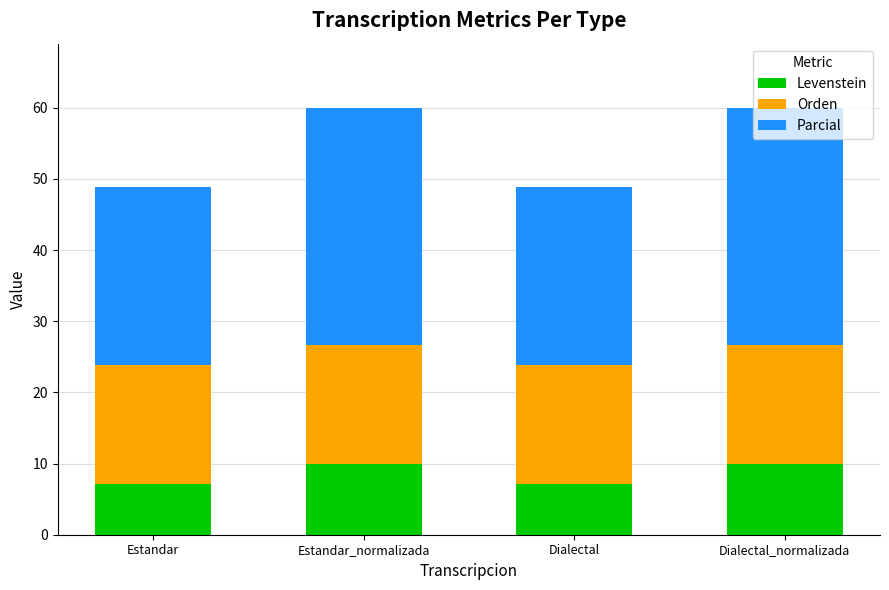

What is the total value across all series at Dialectal?

48.8